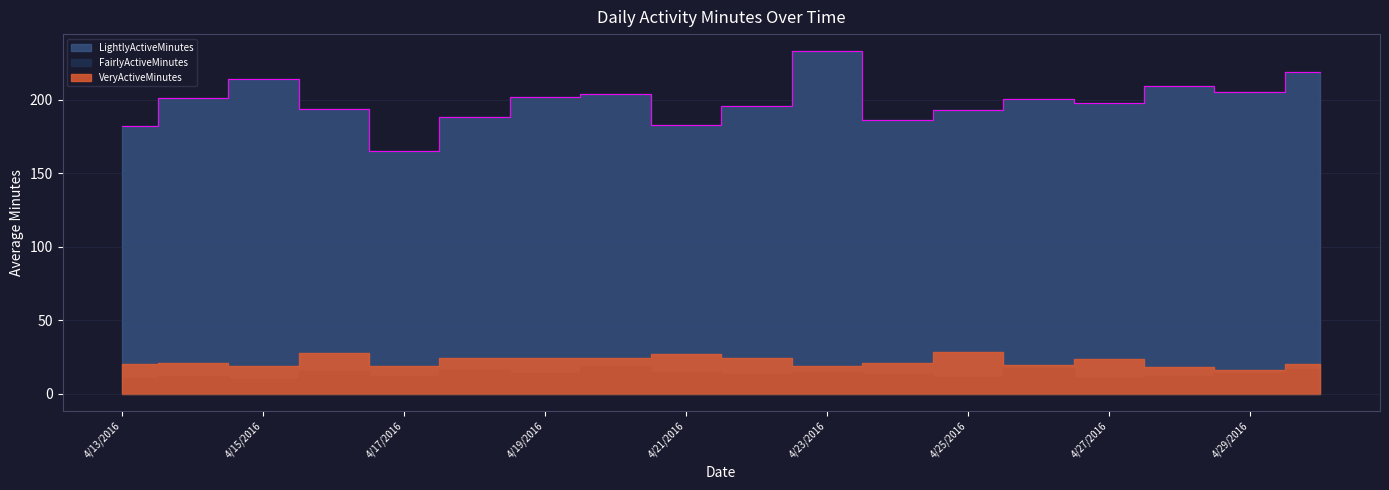

Does the chart display data point markers on the line(s)?

No